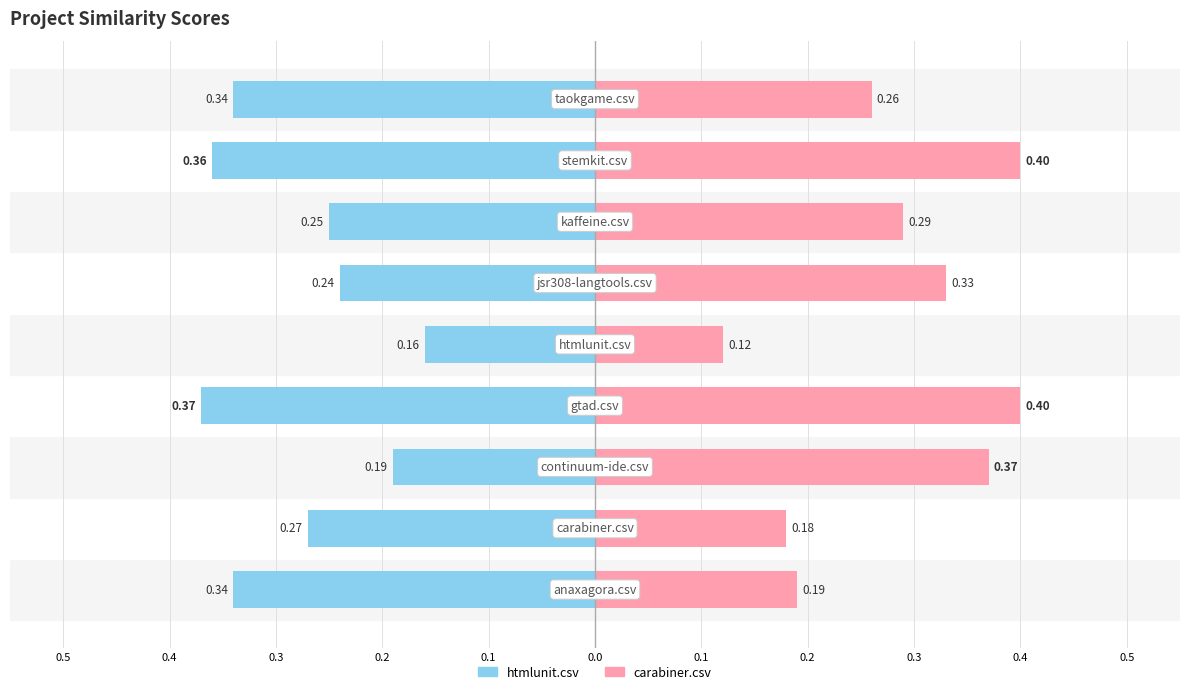

Which series has the largest total across all categories?

carabiner.csv